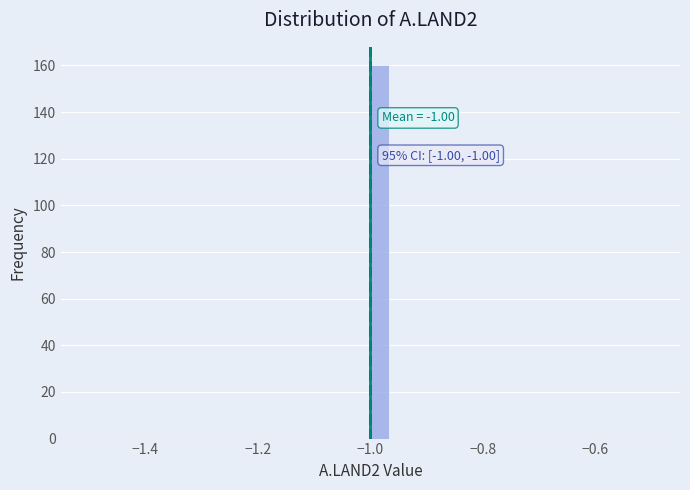

Read against the x-axis, roughly where is the centre of the tallest bar?

-0.98